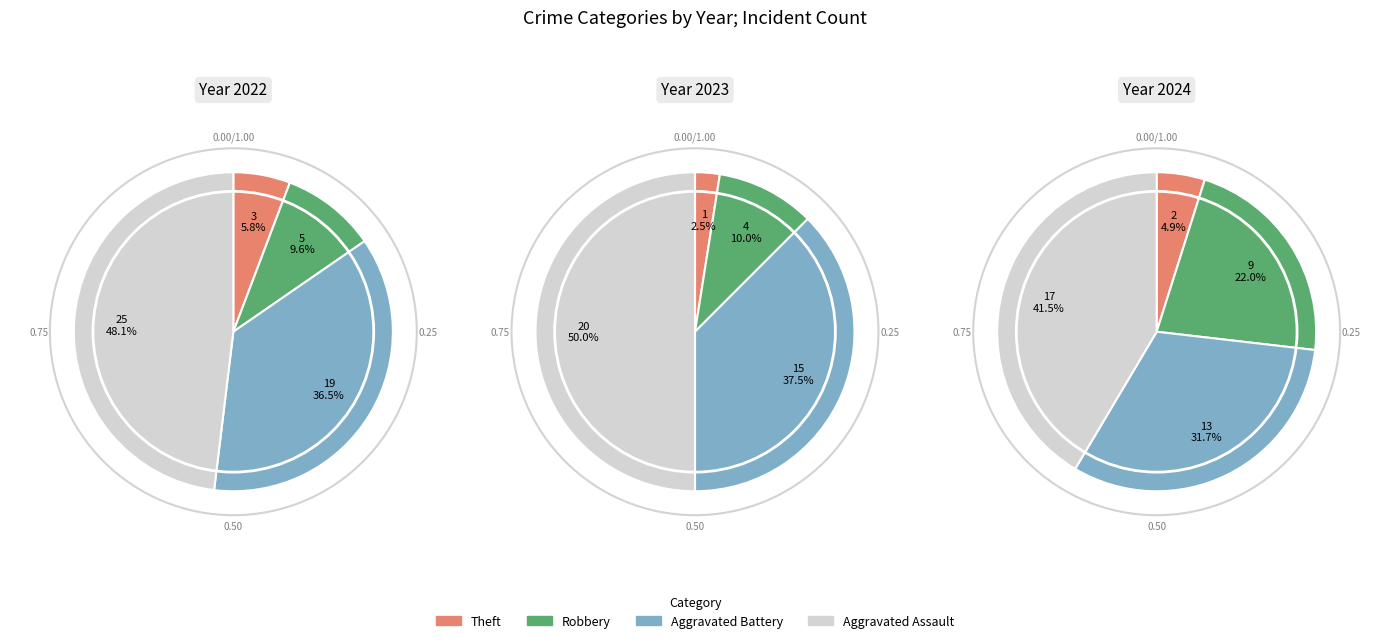

What is the total percentage of Robbery and Aggravated Battery?

47.5%